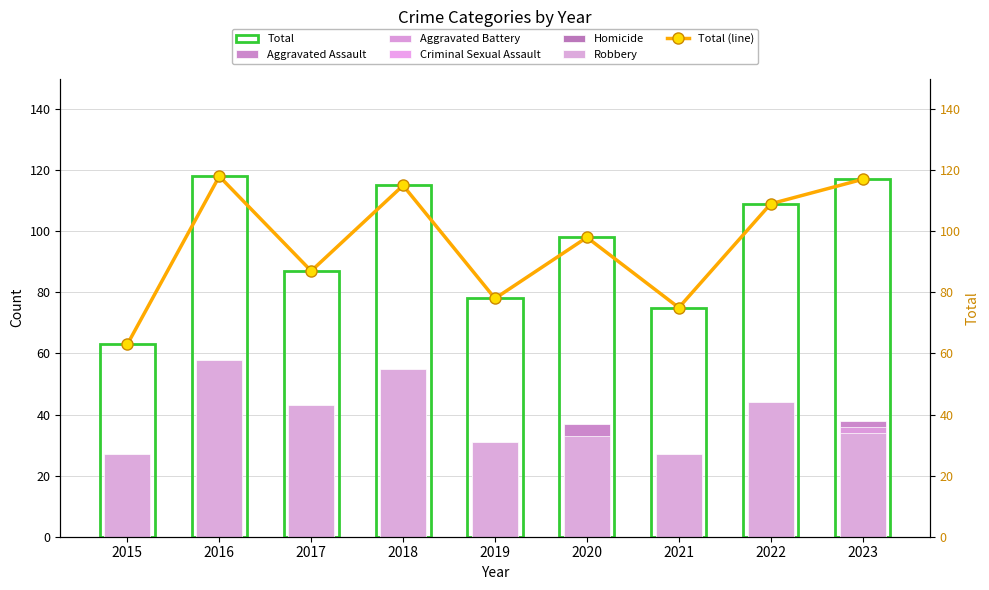

What is the total value across all series at 2016?

236